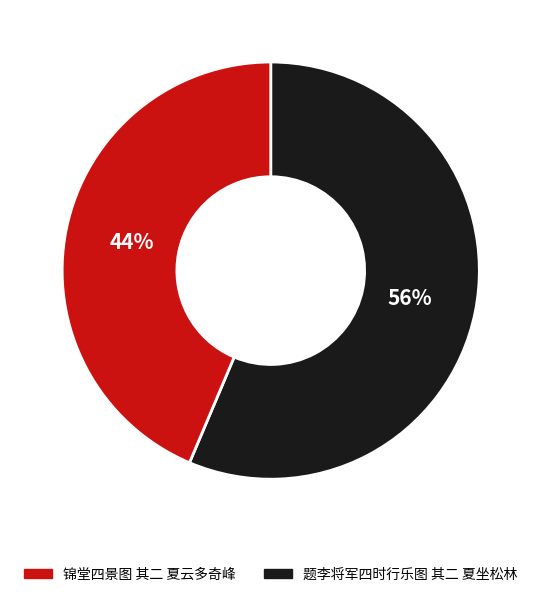

Is there any slice that represents more than half of the pie?

Yes